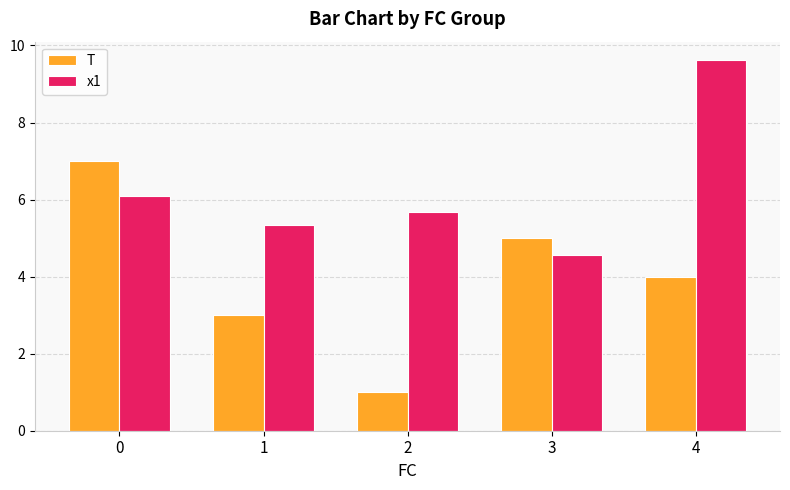

How many values in the T series are below 4?

2